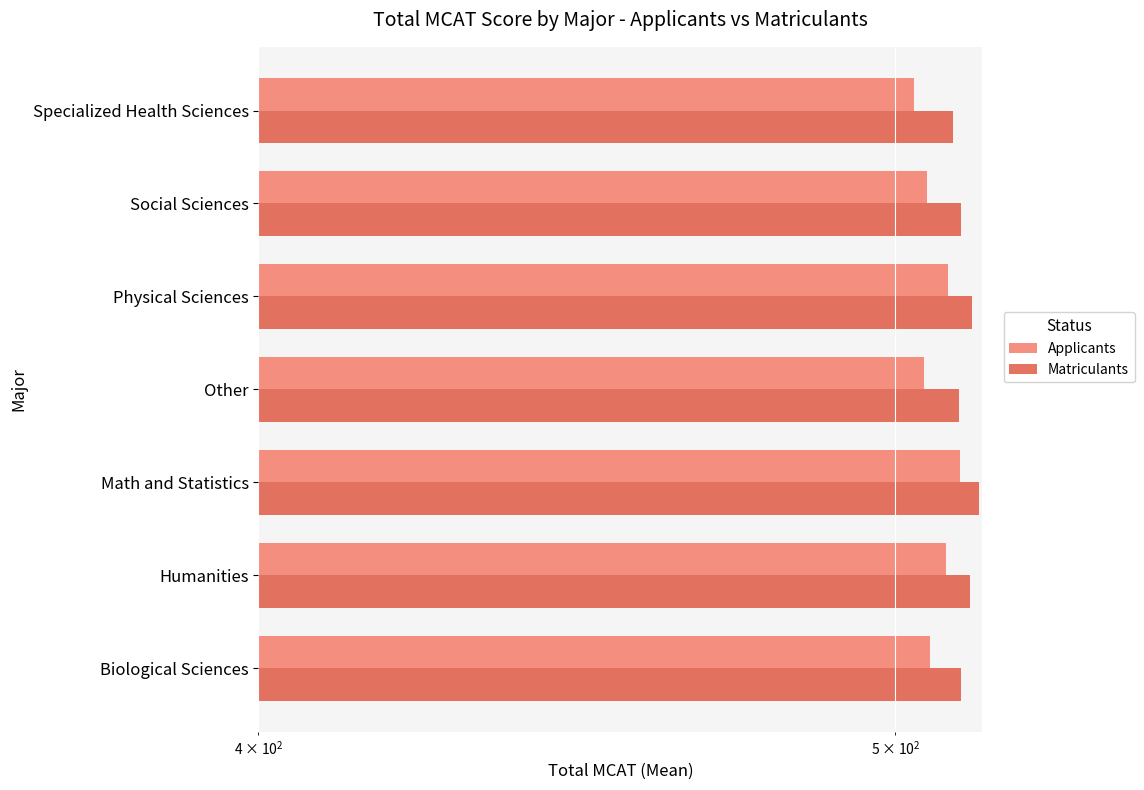

Read the Matriculants value at Social Sciences.

511.7